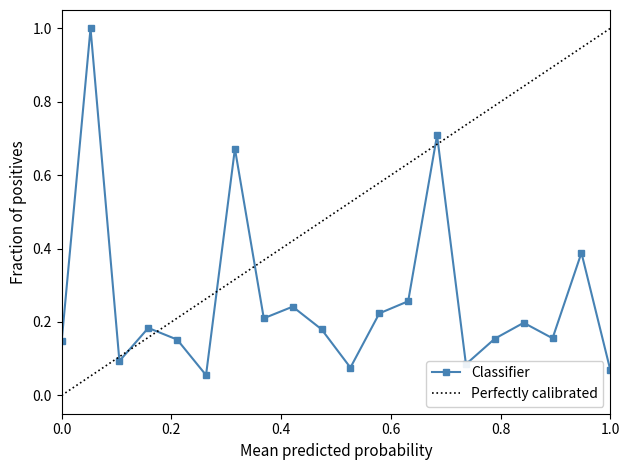

How many points are higher than both their immediate neighbors (excluding endpoints)?

7